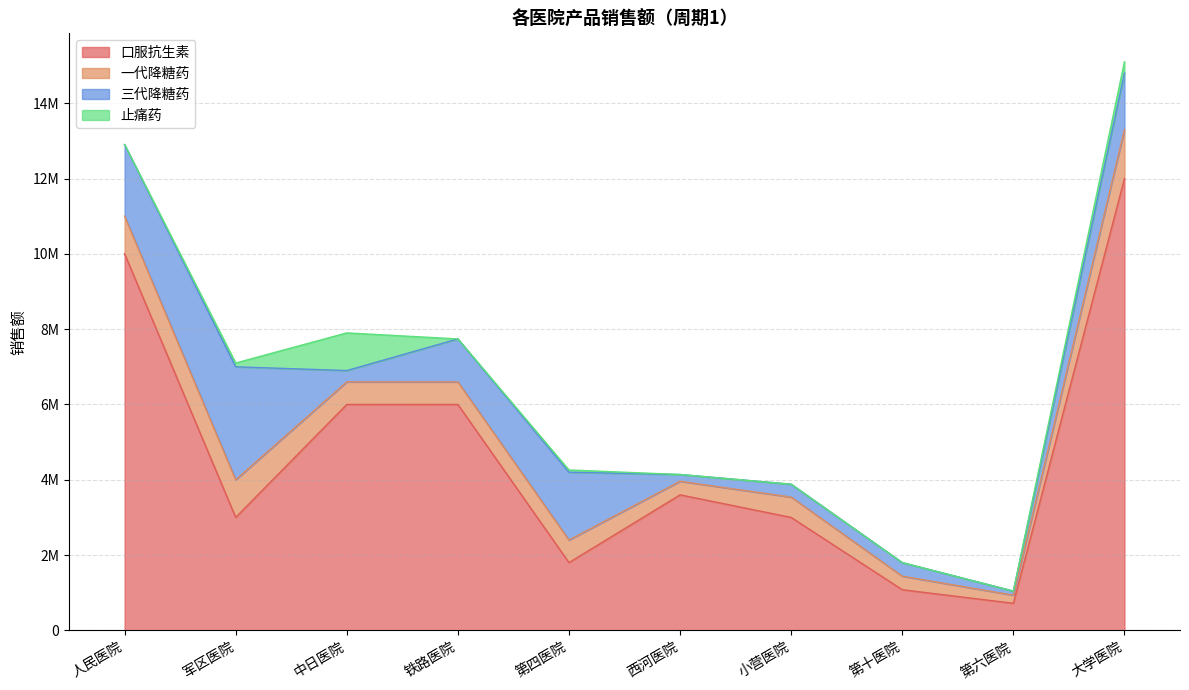

What is the greatest value displayed?

12000000